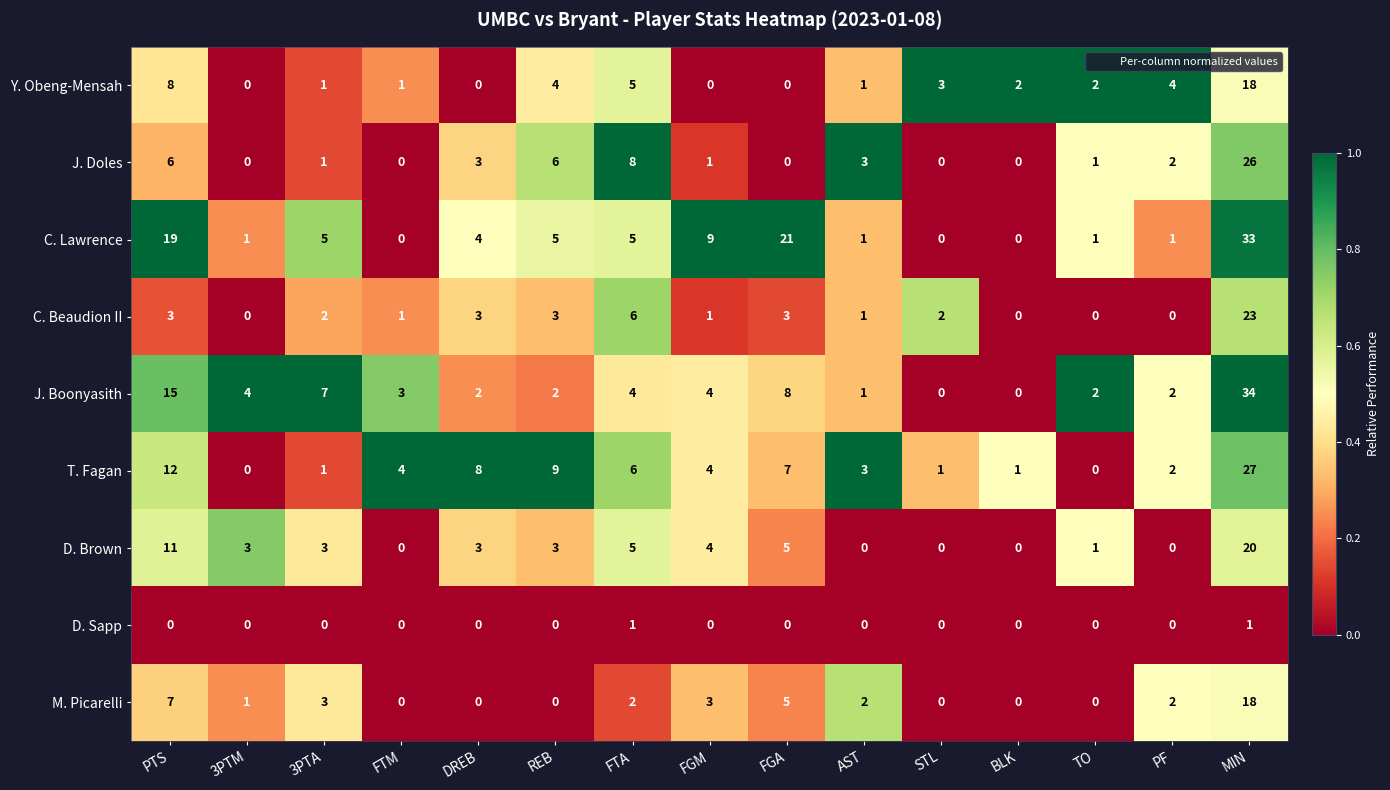

What is the difference between the highest and lowest values at MIN?

33